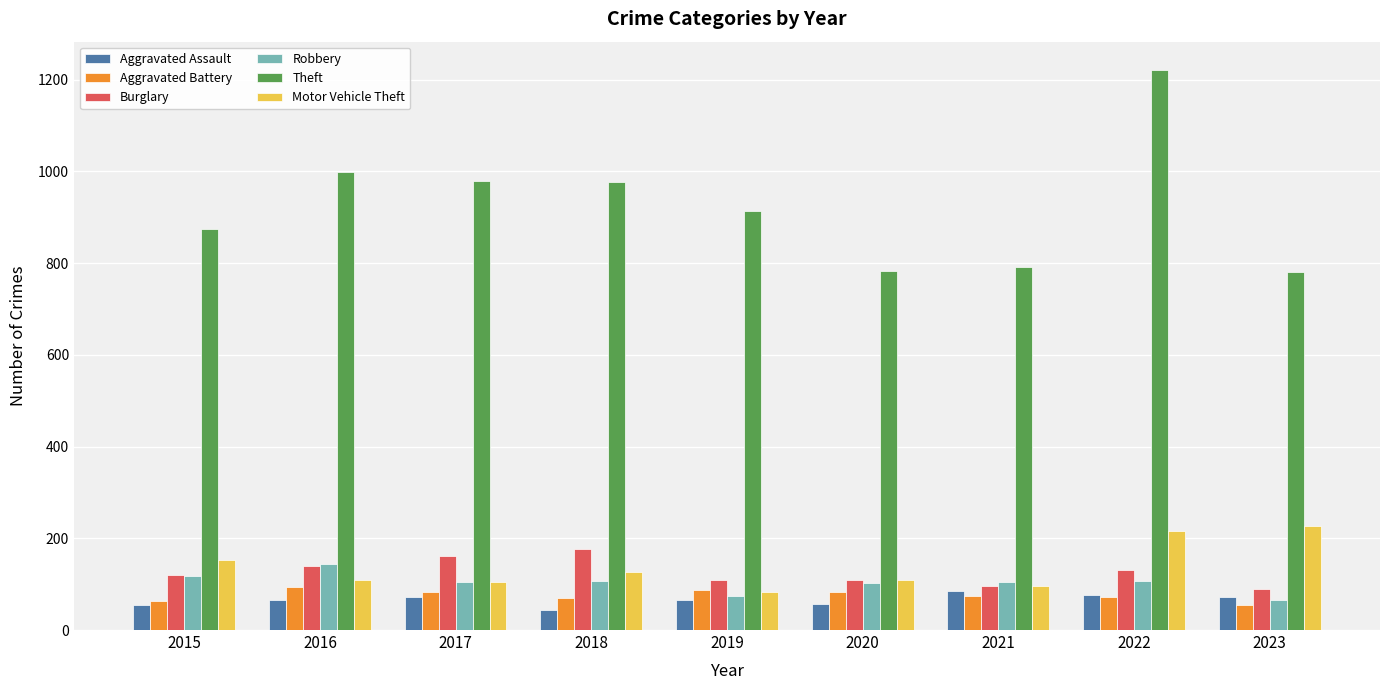

What is the average value of the Theft series?

924